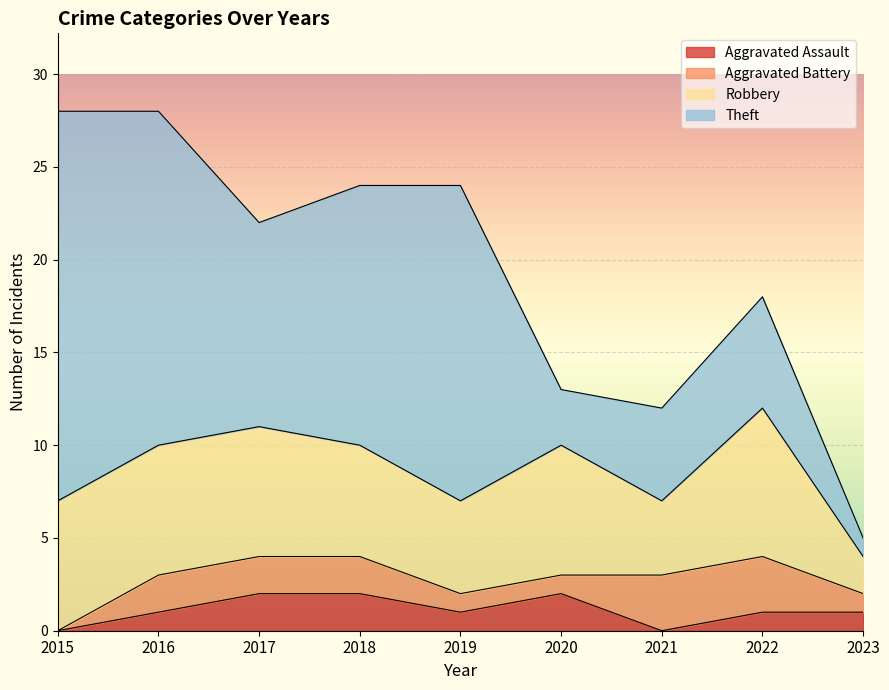

True or false: Robbery and Aggravated Assault cross at least once.

False